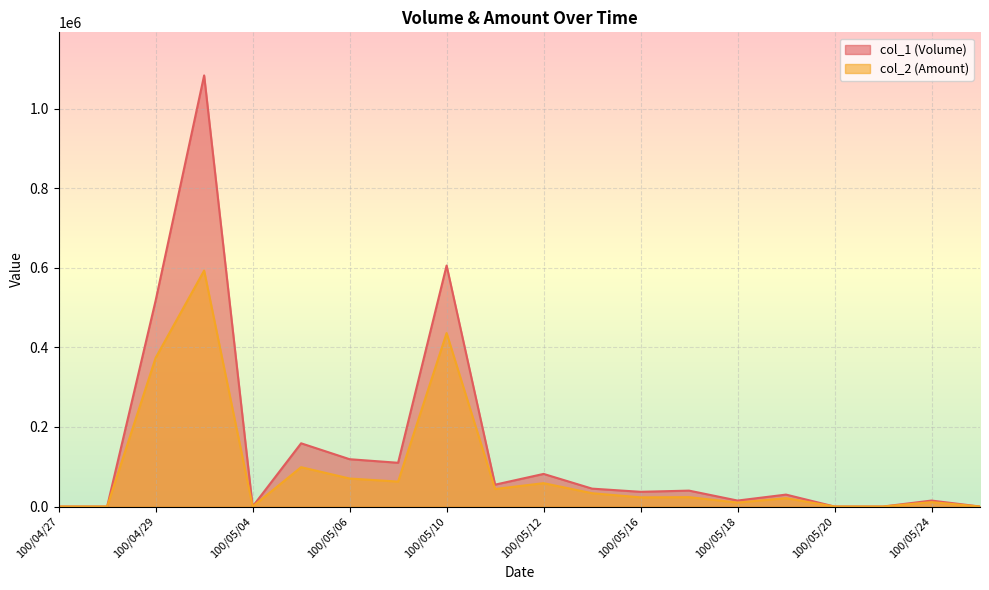

At 100/04/28, list the series in order from smallest to largest.

col_1 (Volume), col_2 (Amount)